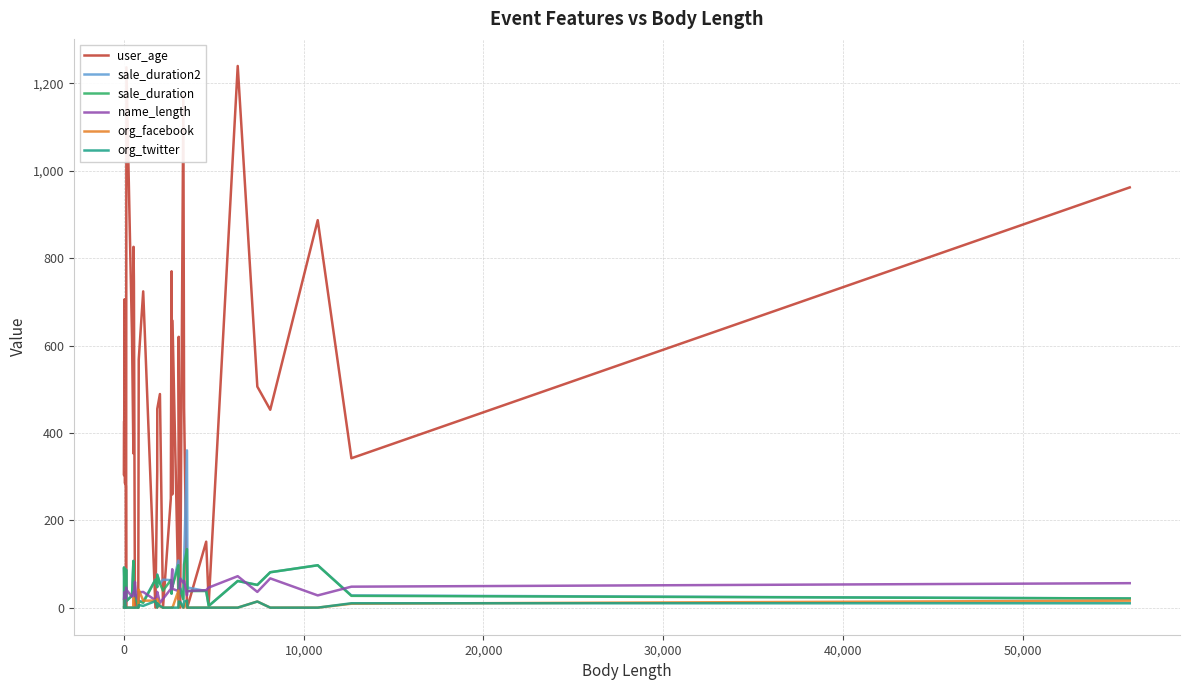

Which series ends up on top after the final intersection of org_twitter and sale_duration2?

sale_duration2